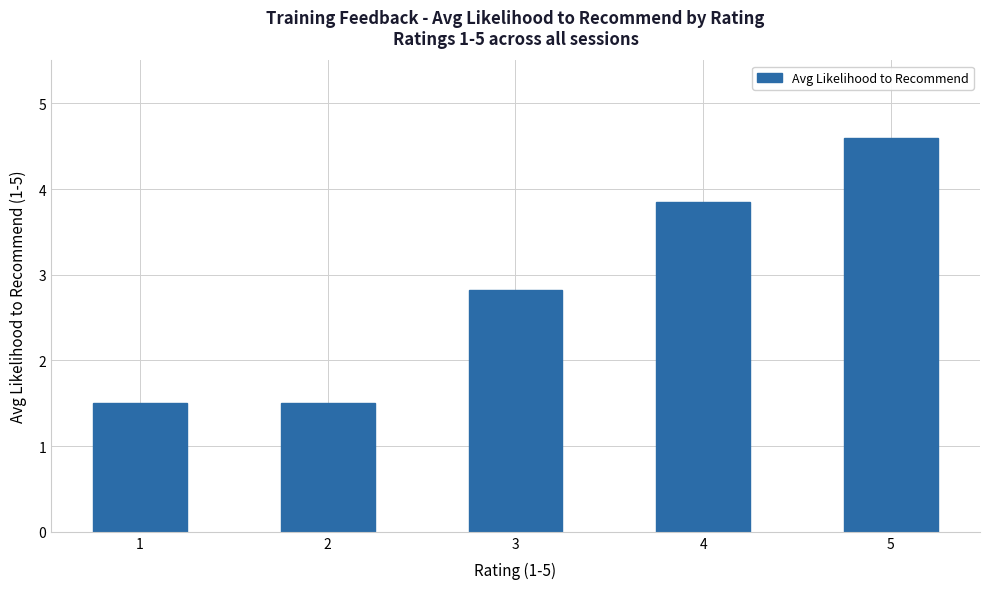

Reading right to left, transcribe all the data shown in this chart.

5=4.6	4=3.8	3=2.8	2=1.5	1=1.5